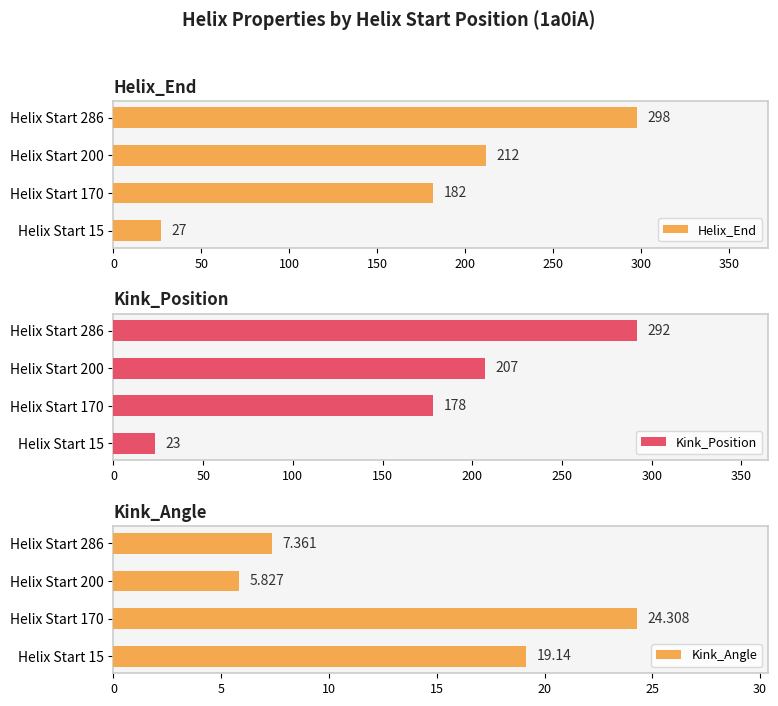

List the labels in order of Helix_End value, smallest first.

Helix Start 15, Helix Start 170, Helix Start 200, Helix Start 286